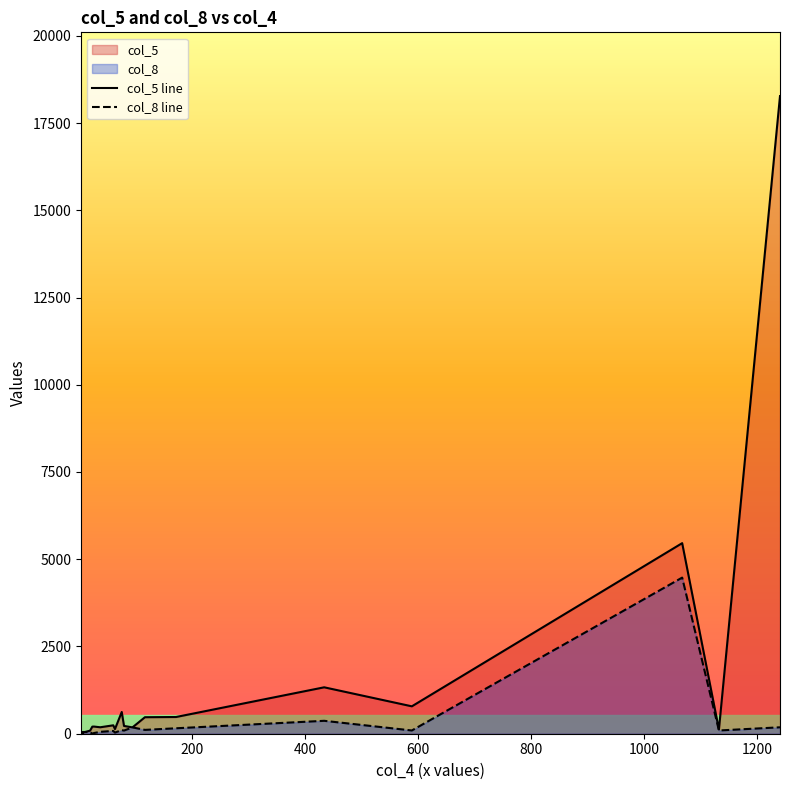

Reading left to right, transcribe all the data shown in this chart.

col_5 line: 18	14	22	33	88	203	205	185	241	133	623	223	182	473	479	1330	785	5461	121	18272
col_8 line: 1	12	22	50	45	2	20	54	80	33	103	91	181	110	156	370	93	4474	93	184